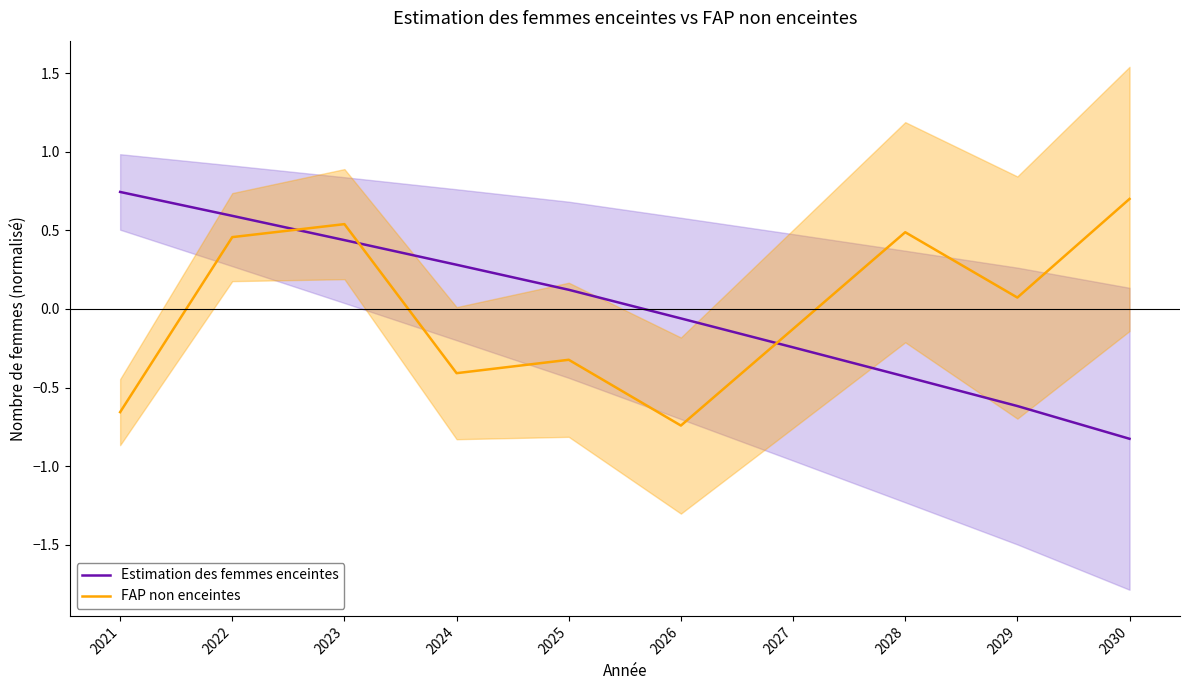

Where is FAP non enceintes nearest to the value 0?

2029